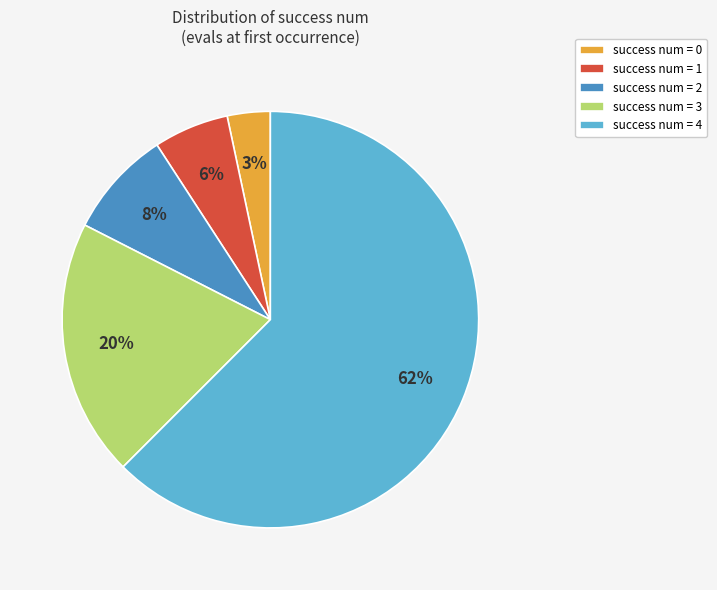

Count the number of slices in the pie.

5